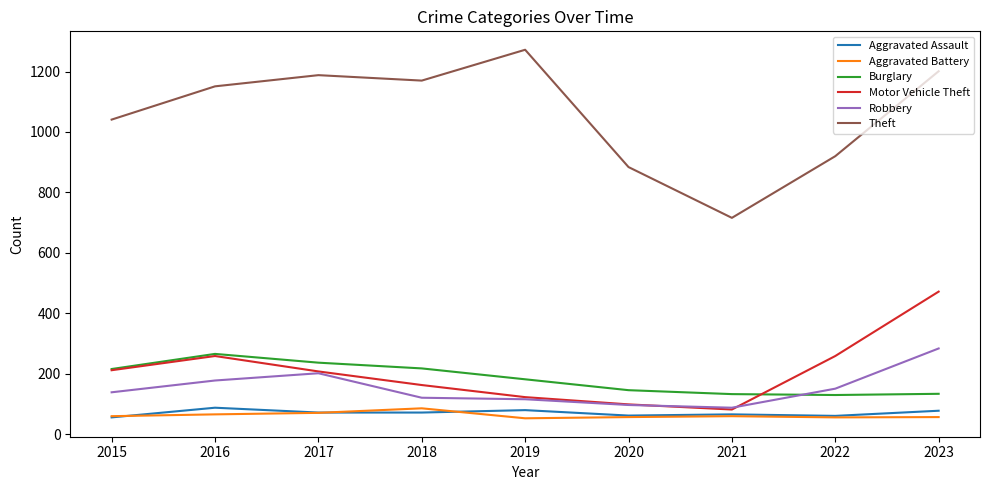

Does the chart display data point markers on the line(s)?

No